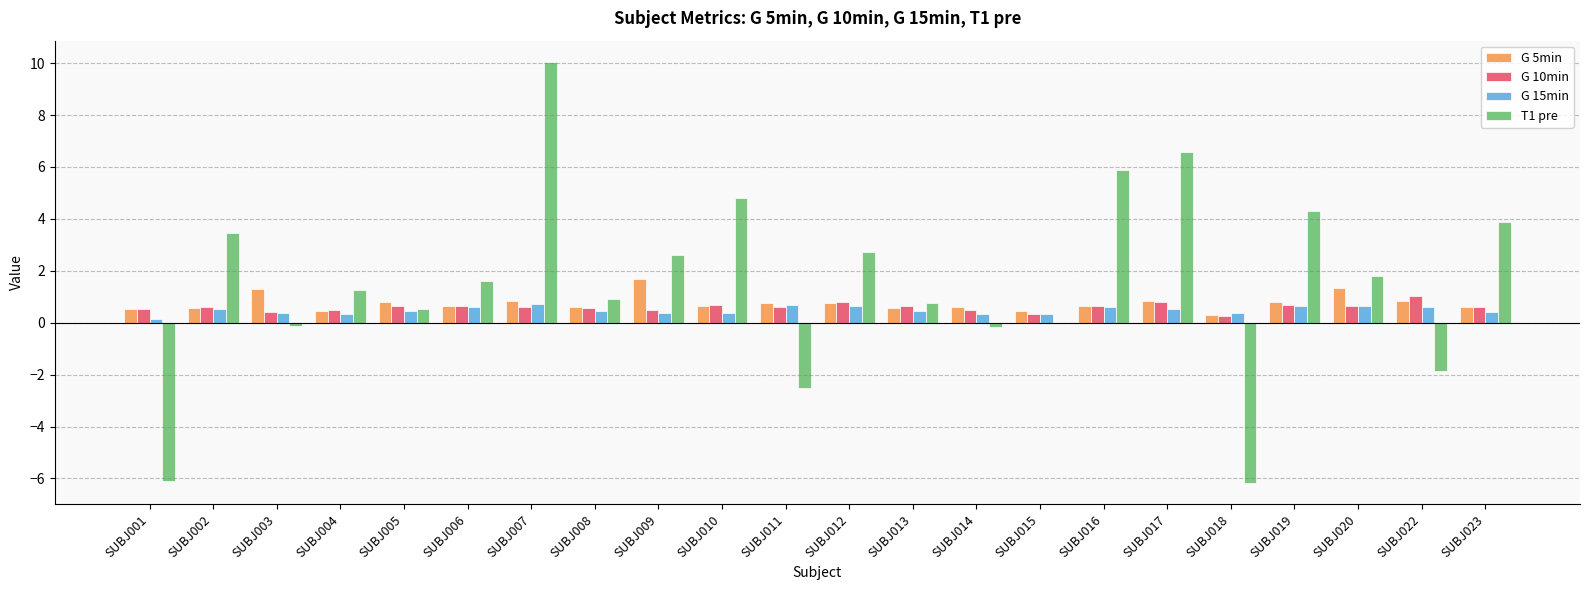

What are all the series names shown in the legend?

G 5min, G 10min, G 15min, T1 pre